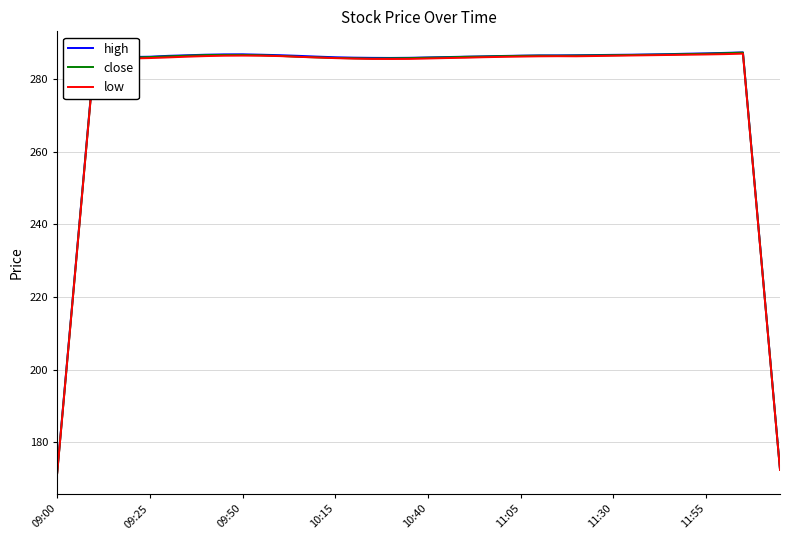

What is the sum of all low values?

11104.9